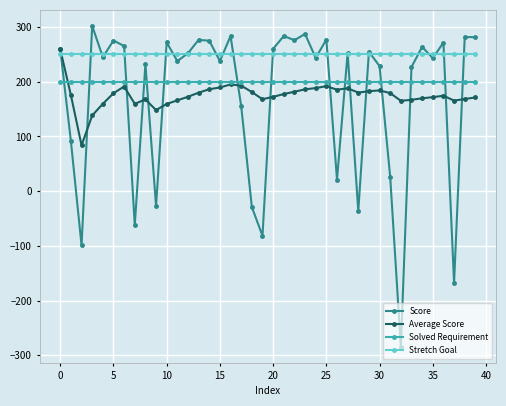

What is the difference between the maximum and minimum values in the Average Score series?

175.6